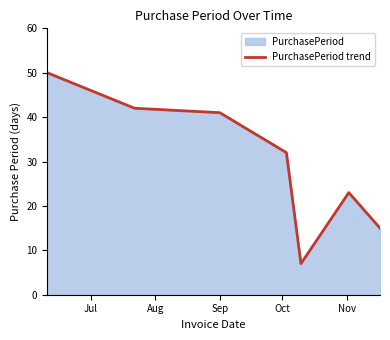

What is the smallest value displayed?

7